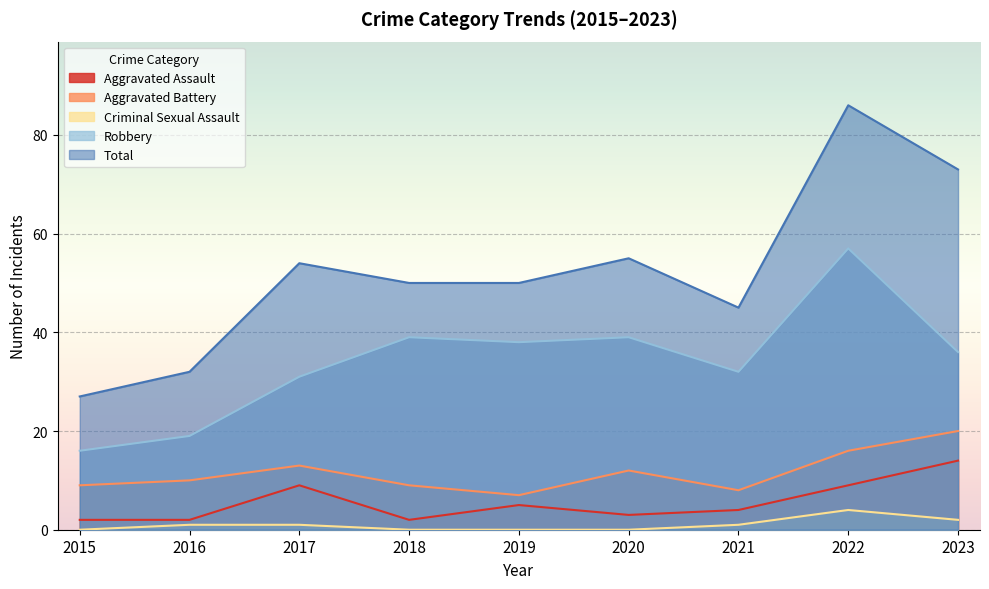

At which category does Aggravated Battery reach its first local peak?

2017